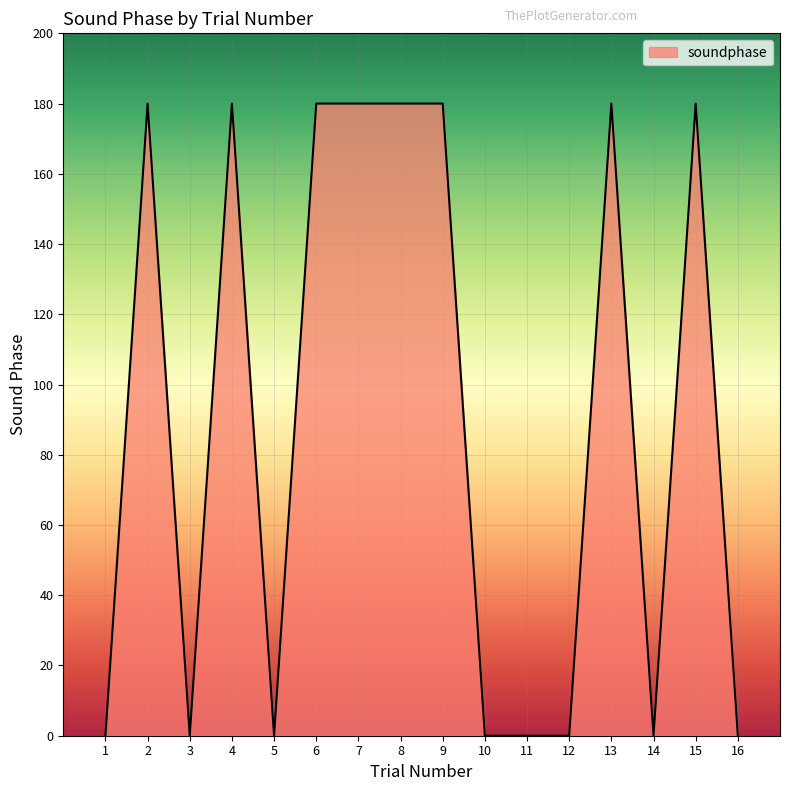

What is the greatest value displayed?

180